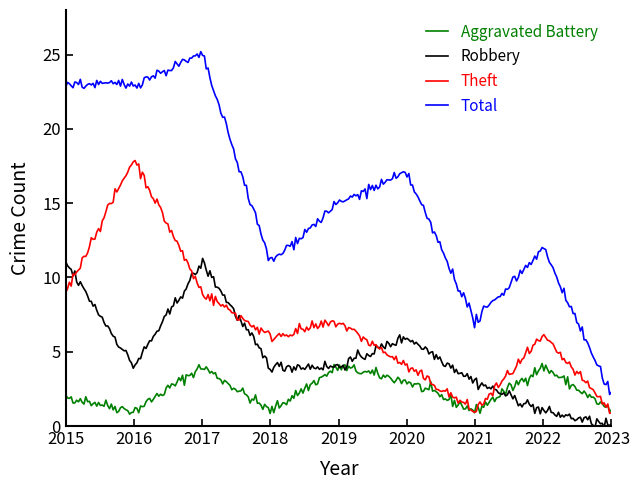

List the series in order of their overall mean, highest first.

Total, Theft, Robbery, Aggravated Battery